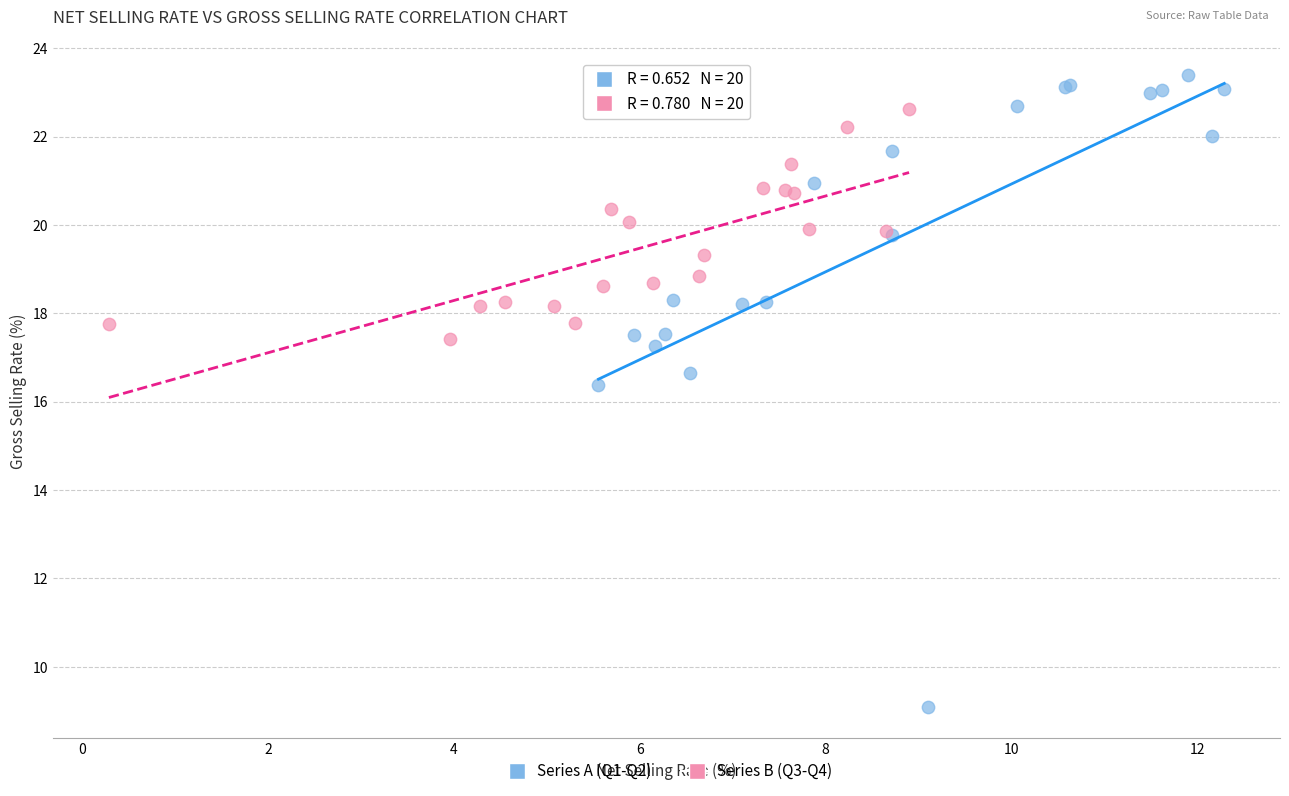

Which series contains the highest Y value?

Series A (Q1-Q2)